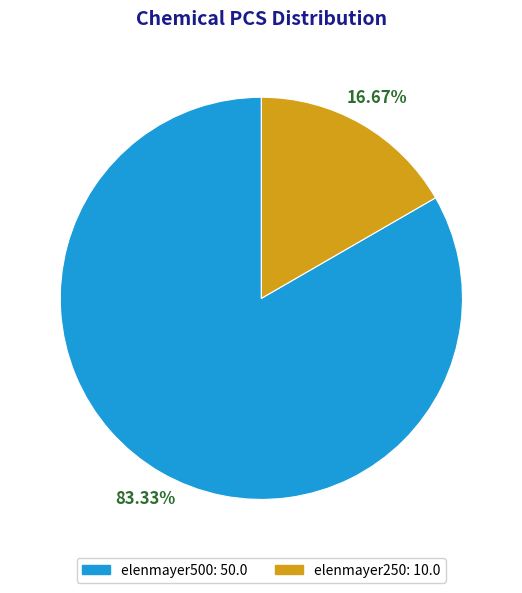

Rank the categories by value from lowest to highest.

elenmayer250, elenmayer500